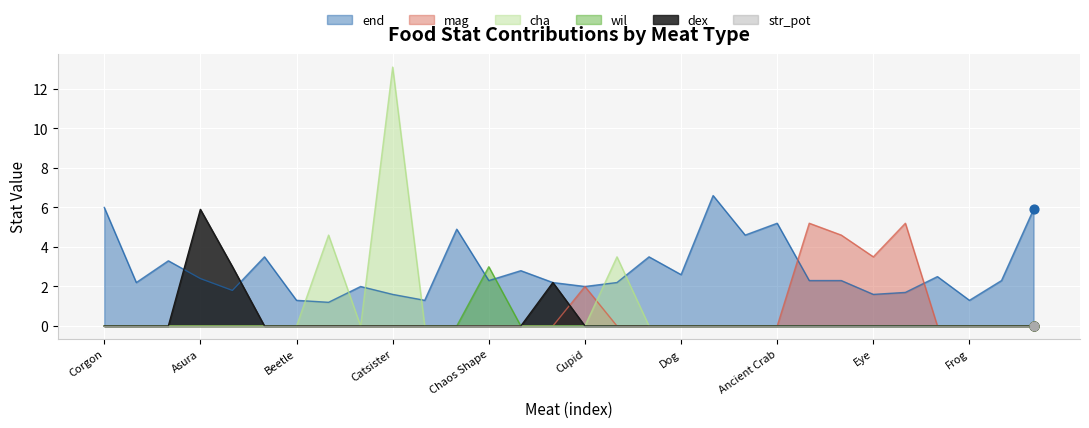

At how many categories does at least one series exceed 5?

8